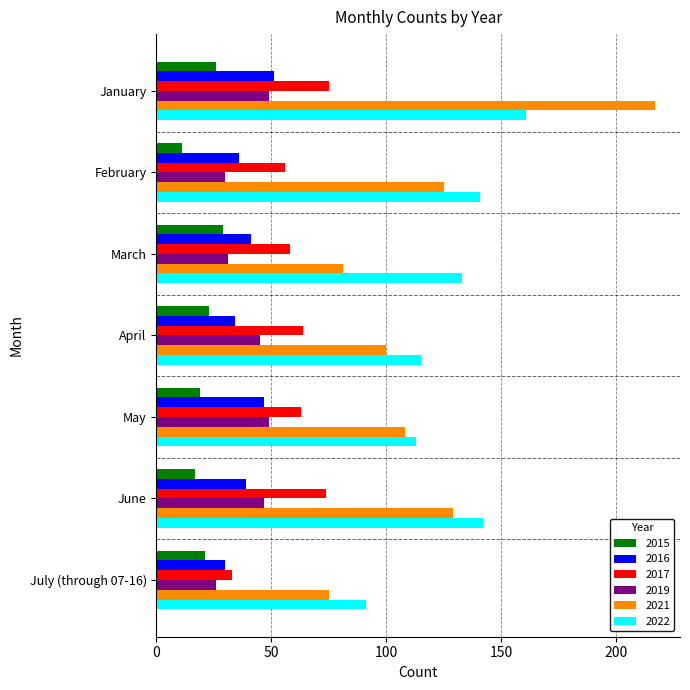

What is the highest value of the 2019 series?

49